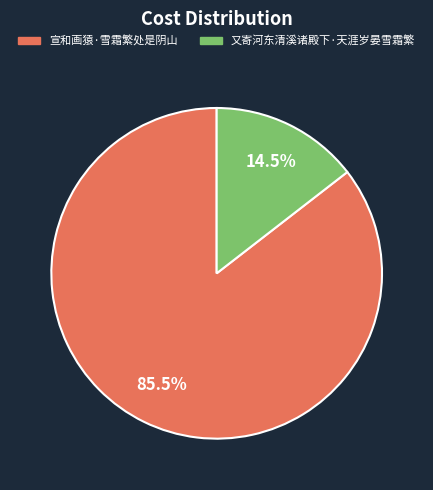

Which has a higher value, 宣和画猿·雪霜繁处是阴山 or 又寄河东清溪诸殿下·天涯岁晏雪霜繁?

宣和画猿·雪霜繁处是阴山